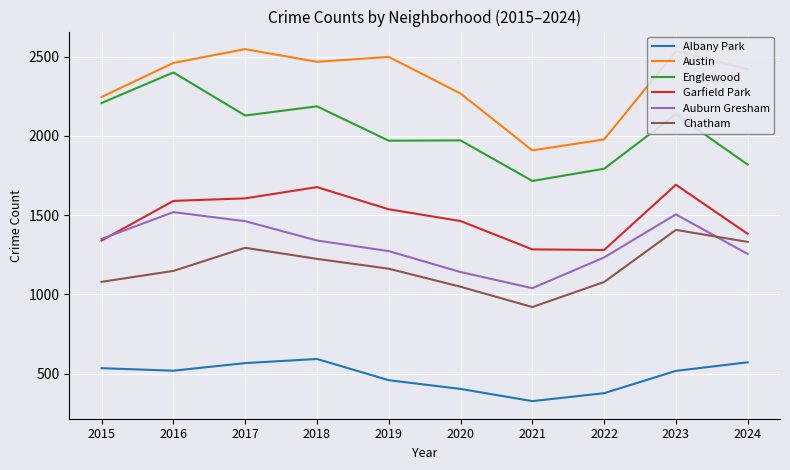

At which category does the chart reach its minimum across all series?

2021